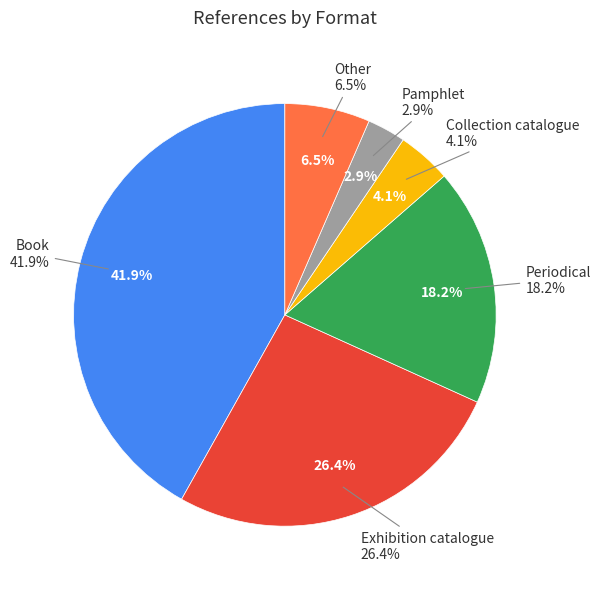

Between Other and Collection catalogue, which is larger?

Other